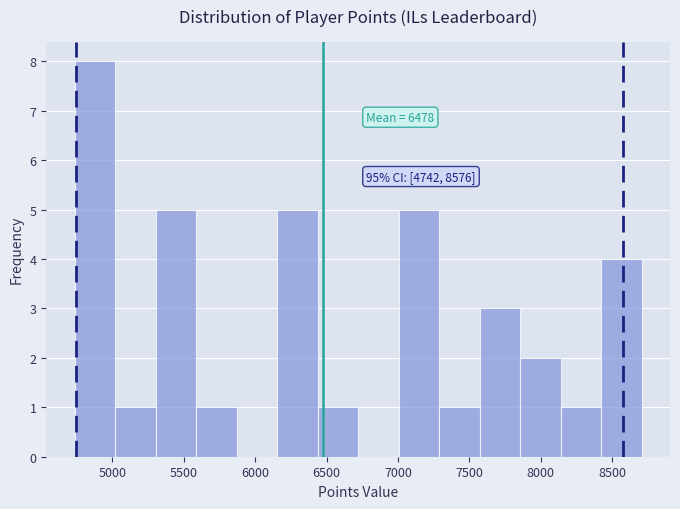

Over which range of the x-axis is the bar tallest?

4750 to 5000